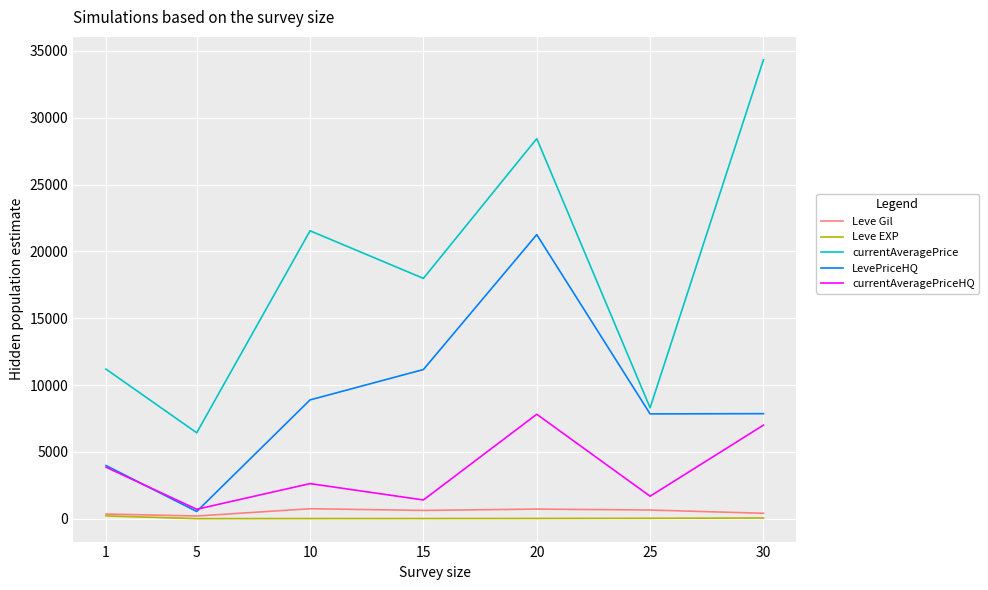

How many lines are shown in the chart?

5